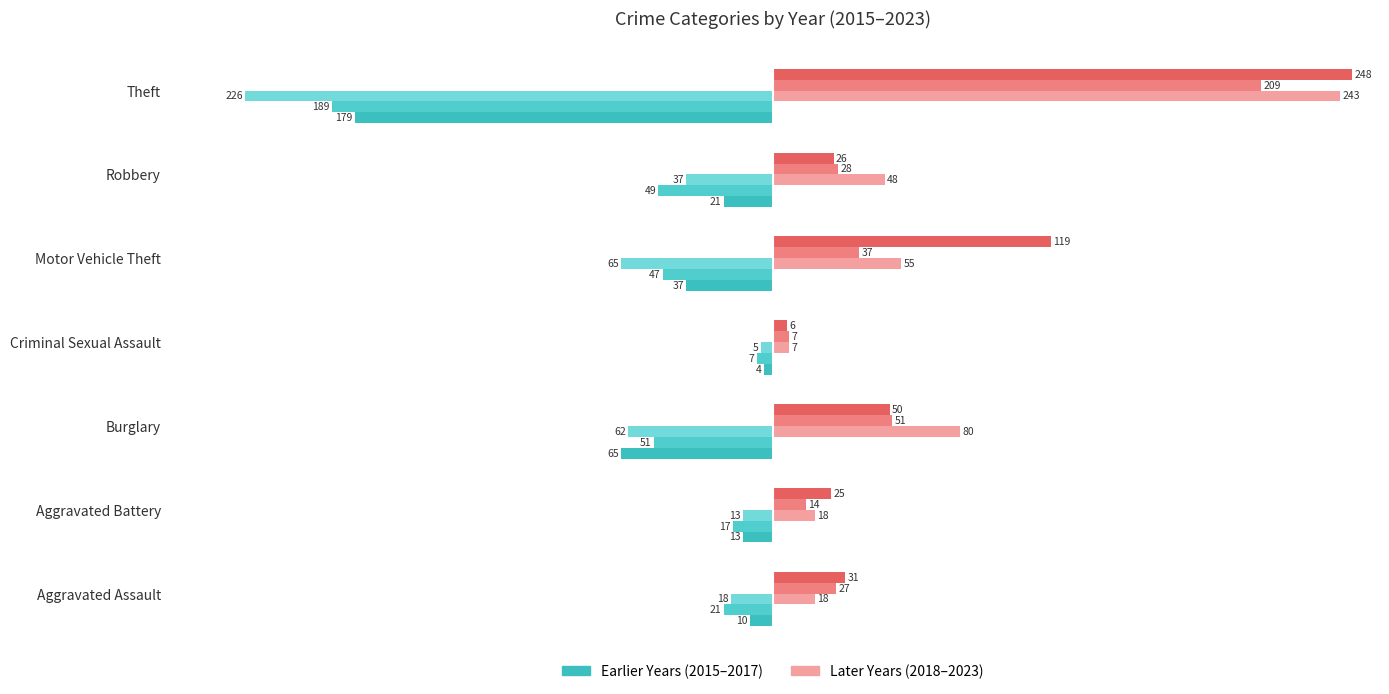

List the series in order of their peak value, highest first.

2023, 2018, 2020, 2015, 2017, 2016